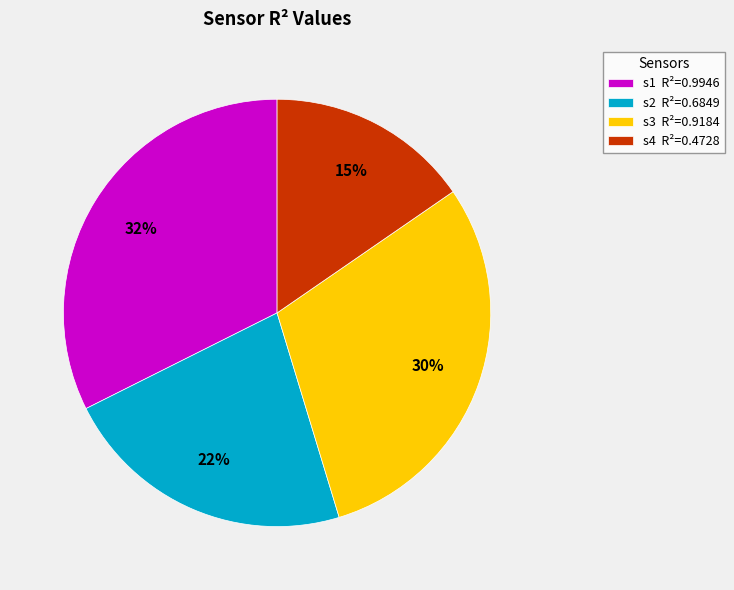

Which has a higher value, s4 R²=0.4728 or s2 R²=0.6849?

s2 R²=0.6849